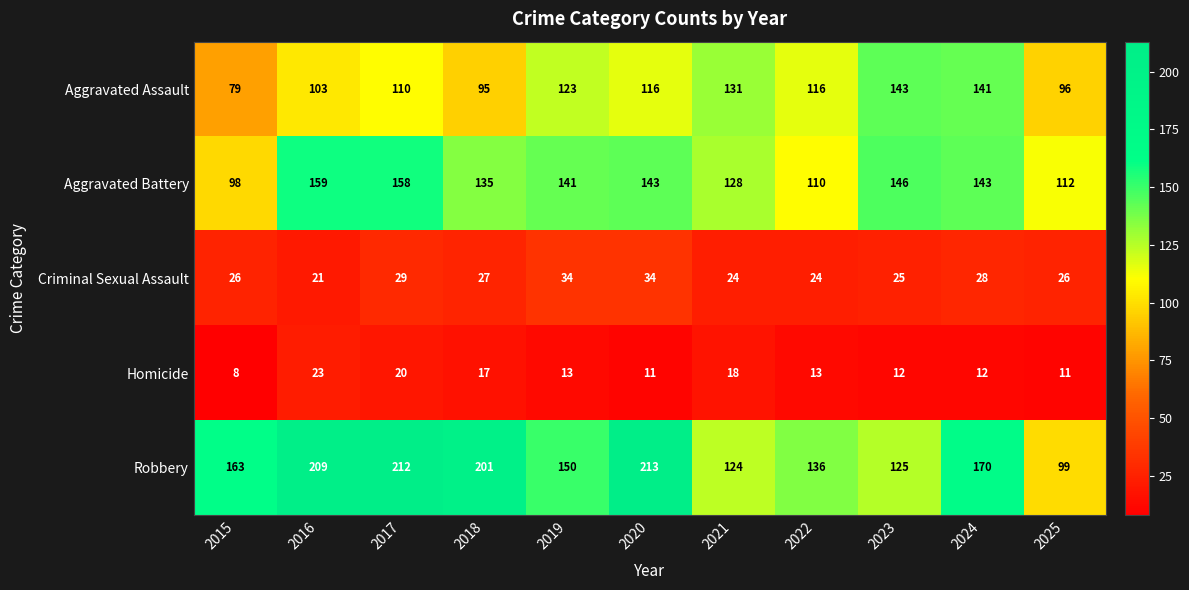

What is the highest value of the Aggravated Battery series?

159